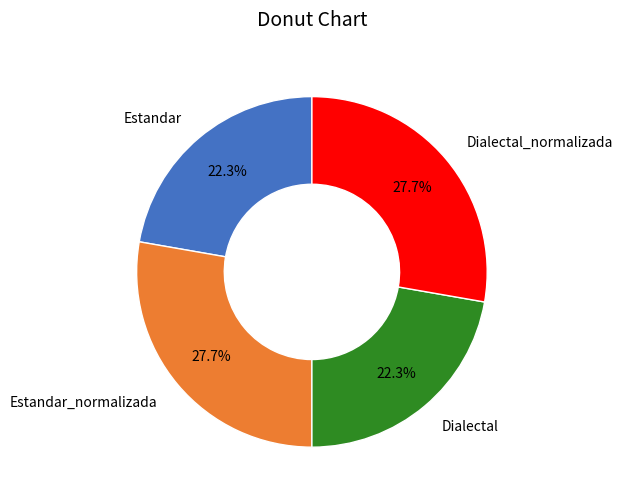

Approximately how many times larger is the value at Dialectal_normalizada compared to Estandar_normalizada?

1.0